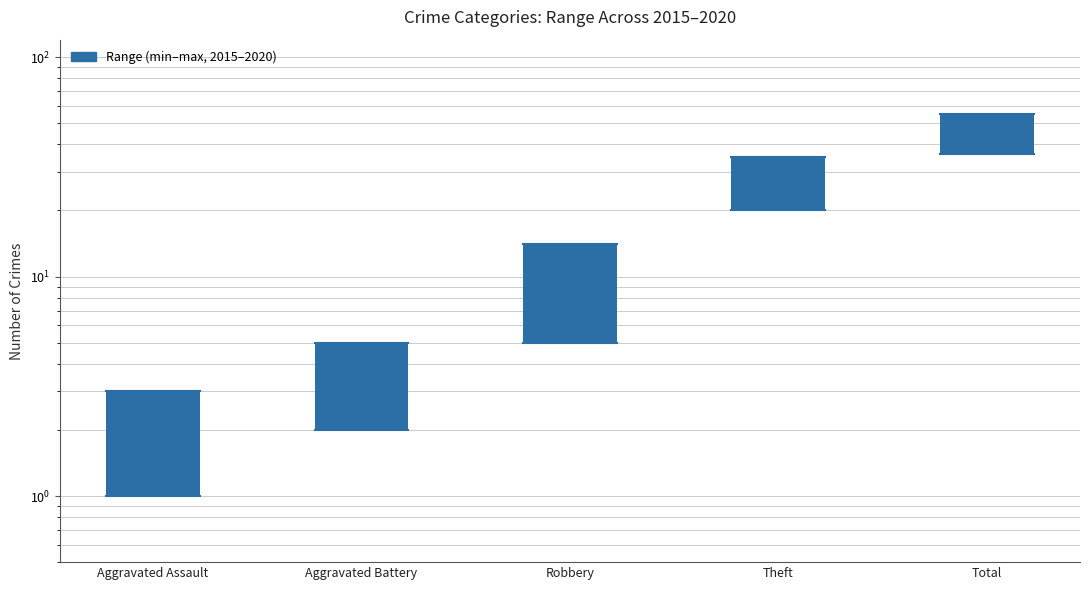

How many categories are shown in the chart?

5